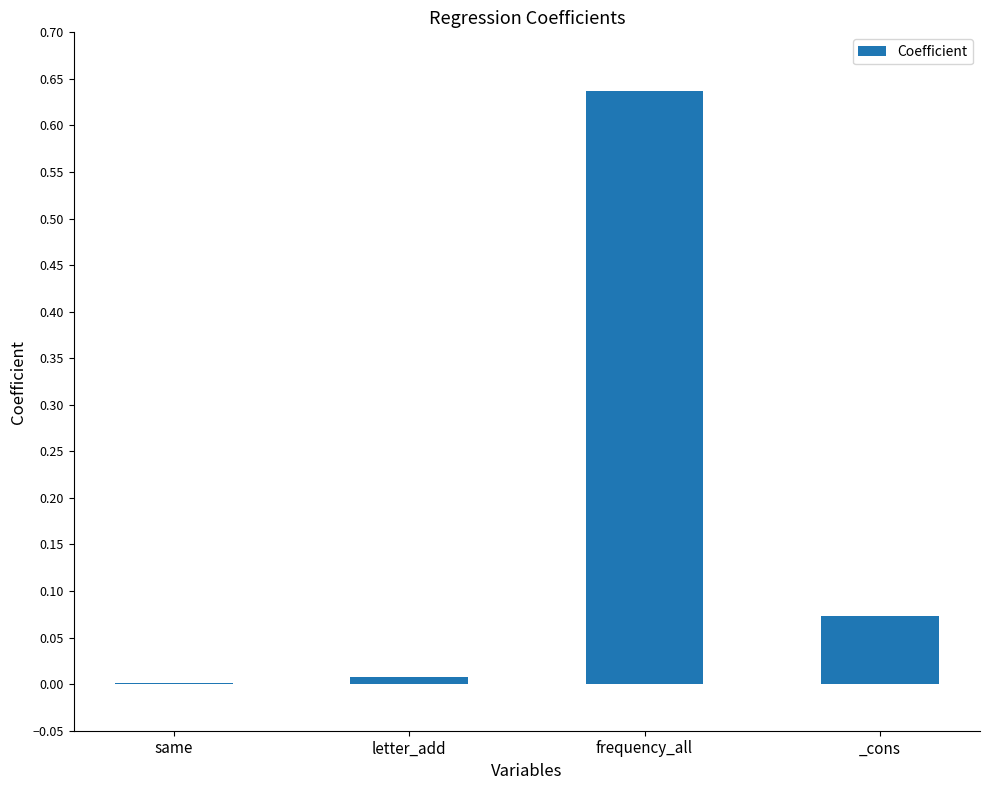

The value at _cons is 0.0. True or false?

False